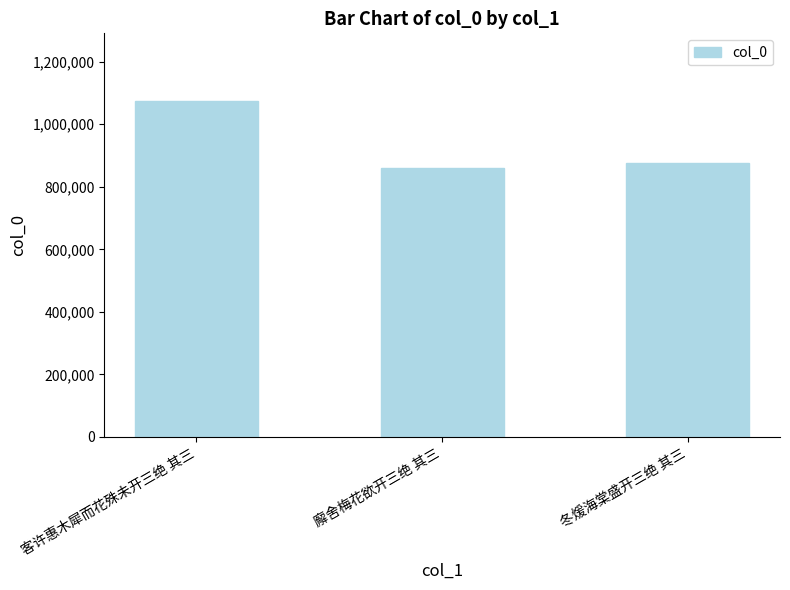

Count the number of data series in this chart.

1